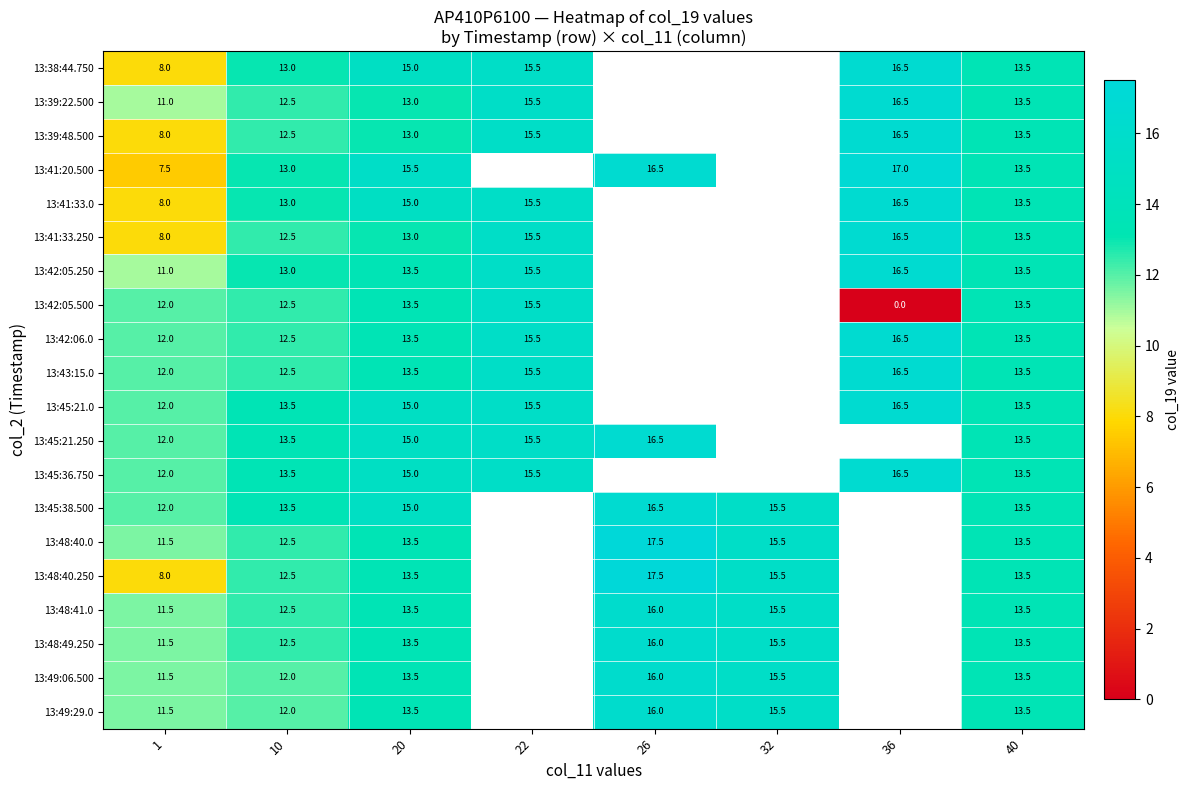

What is the difference between the 13:48:41.0 values at 32 and 10?

3.0